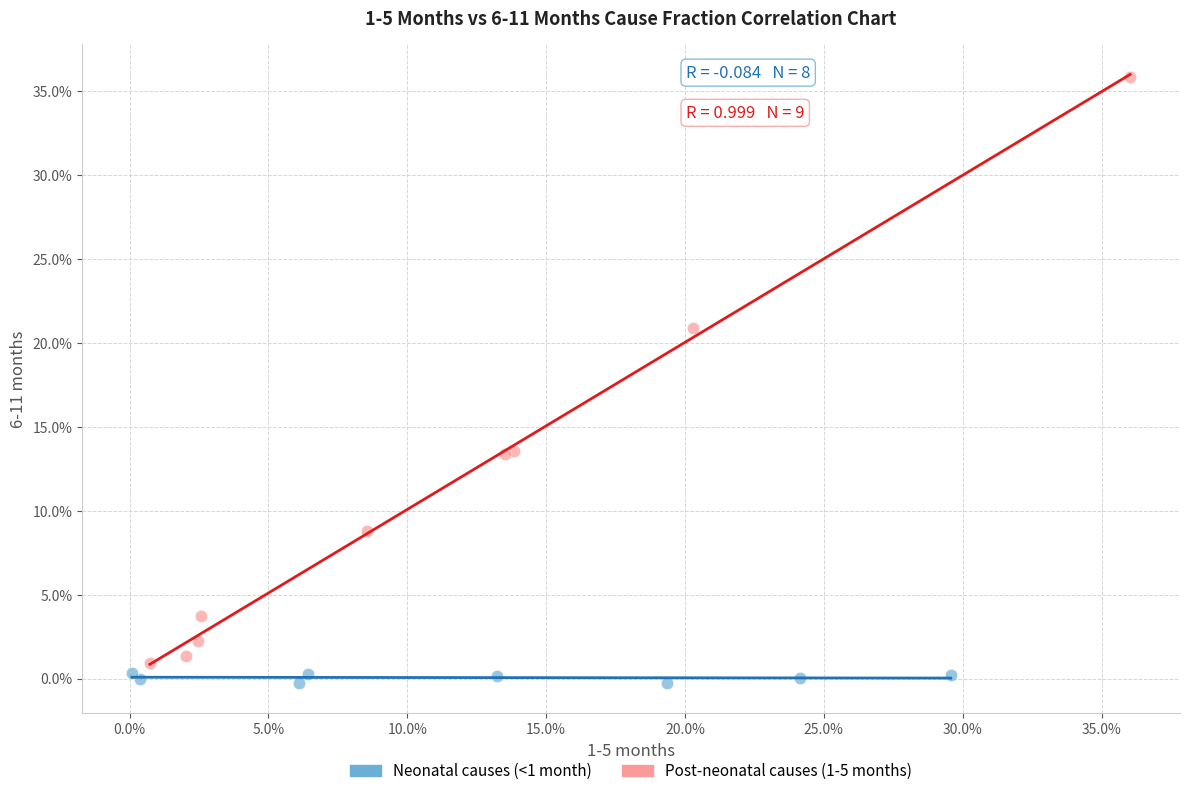

Which series reaches the minimum Y coordinate?

Neonatal causes (<1 month)